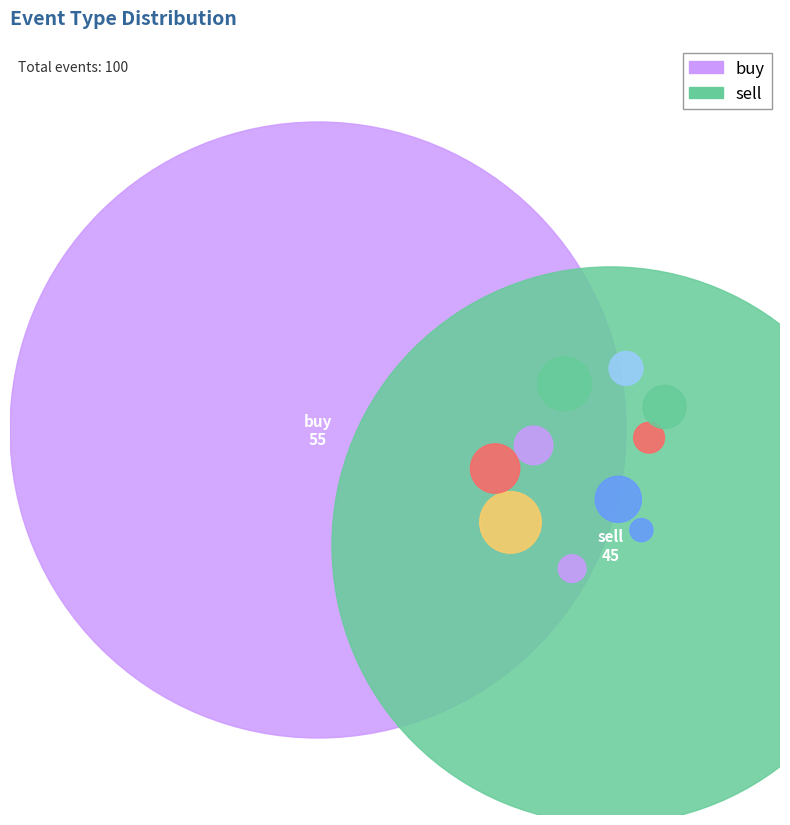

Between sell and buy, which is larger?

buy